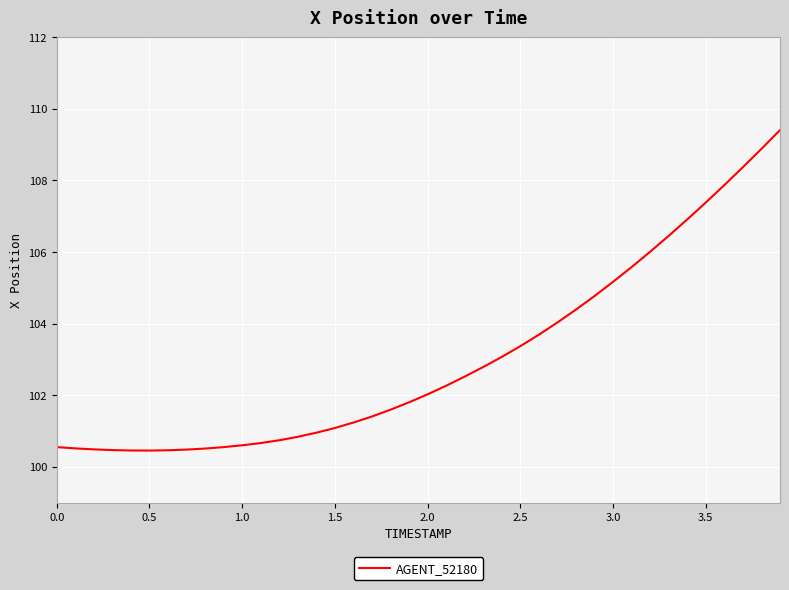

What is the difference between the maximum and minimum values?

9.0